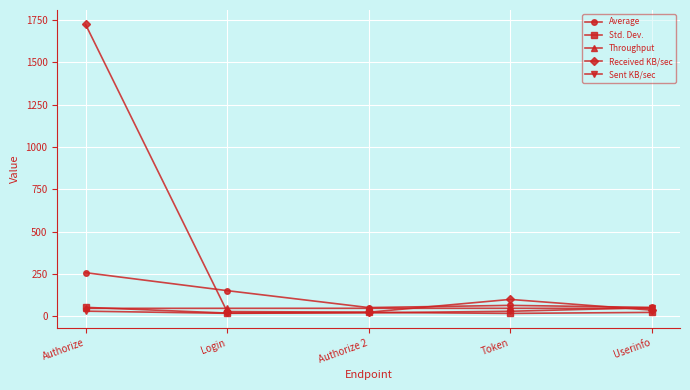

At which label does Std. Dev. reach its peak?

Authorize